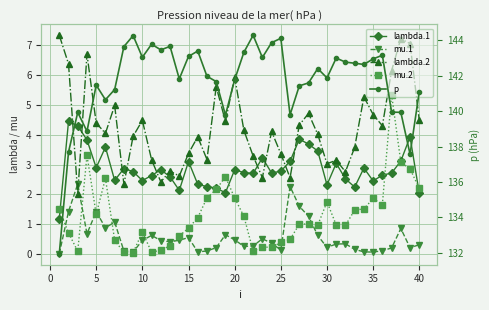

After their last crossing, which series has the higher values: lambda.1 or mu.2?

mu.2